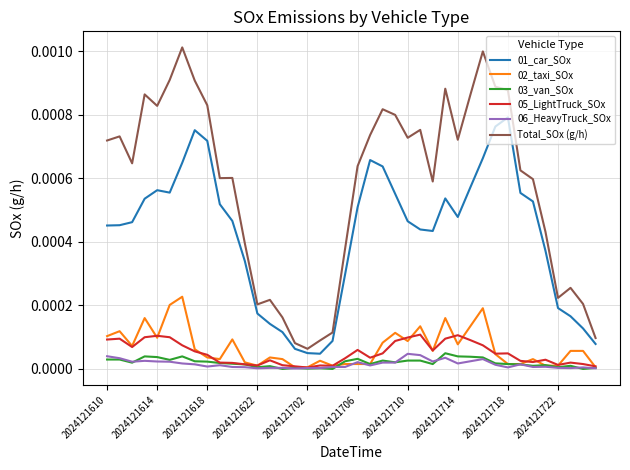

What are all the series names shown in the legend?

01_car_SOx, 02_taxi_SOx, 03_van_SOx, 05_LightTruck_SOx, 06_HeavyTruck_SOx, Total_SOx (g/h)